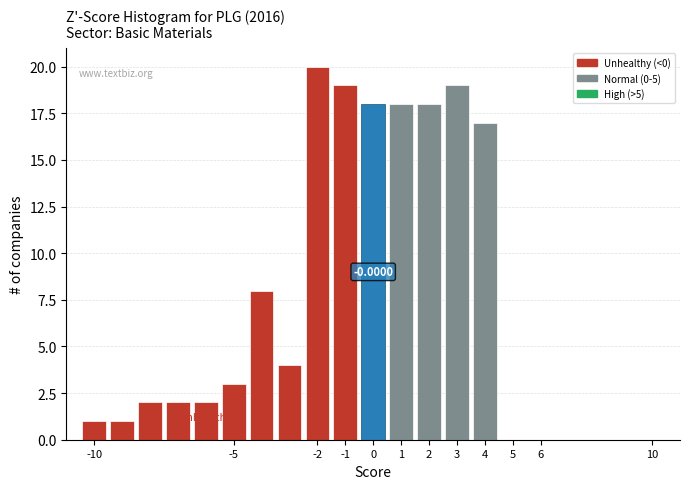

Which range on the x-axis has the tallest bar?

-2.5 to -1.5